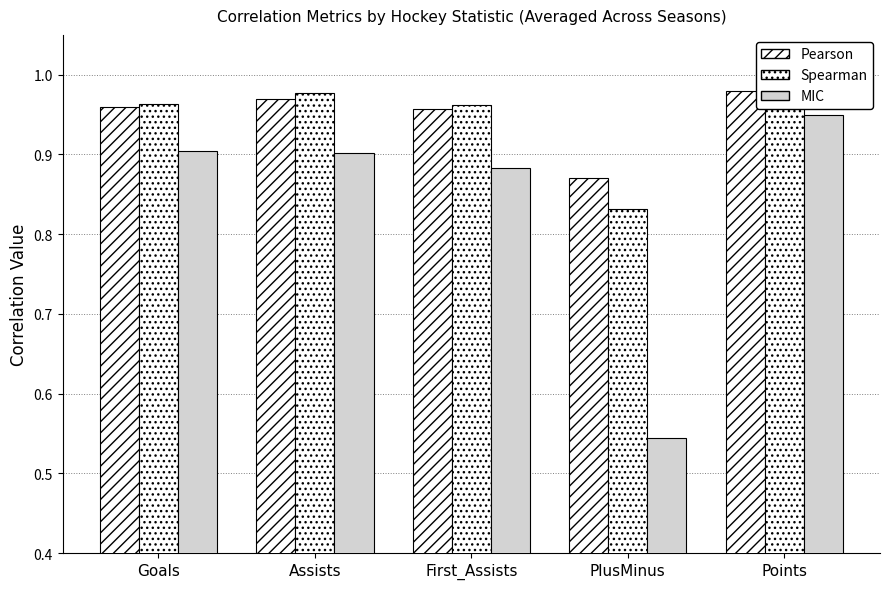

What is the label of the 5th bar from the left?

Points